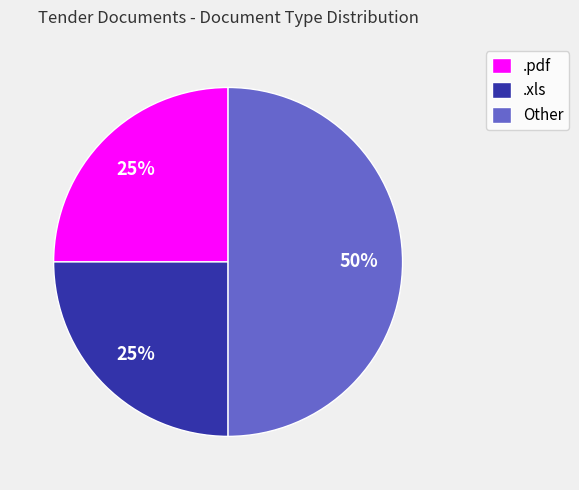

Combined, do Other and .xls account for over 50%?

Yes